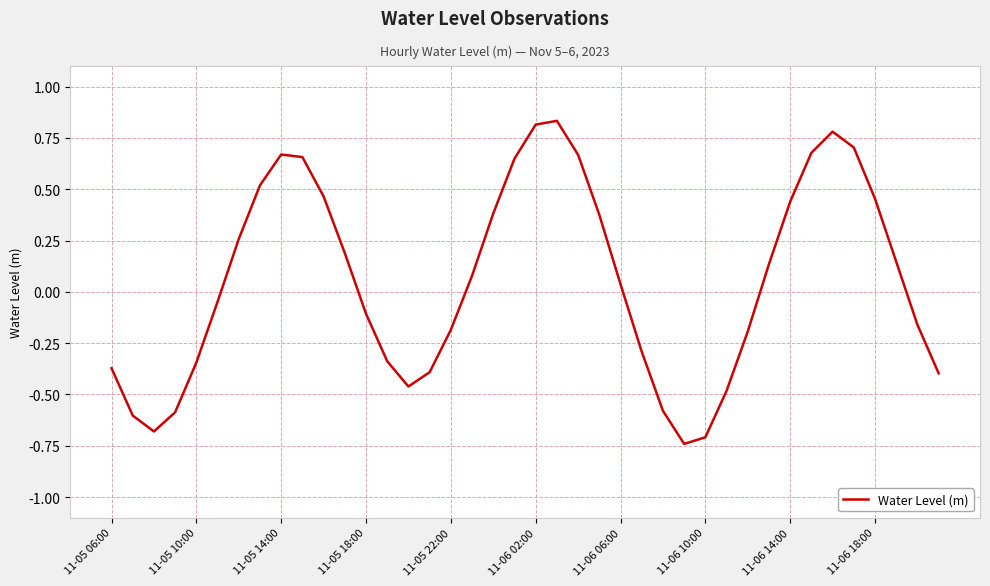

Does the chart have visible grid lines?

Yes